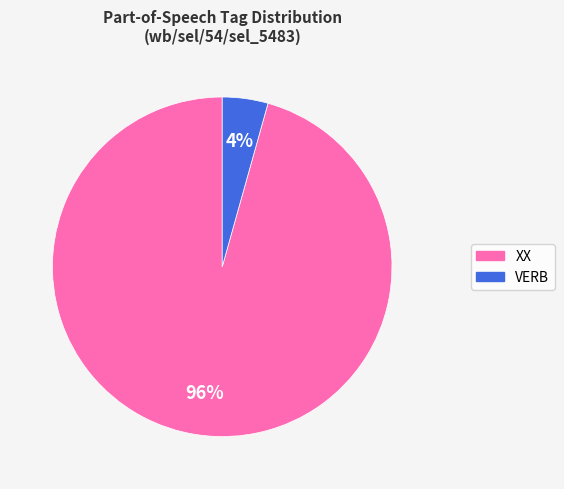

What percentage is the XX slice, to the nearest percent?

96%